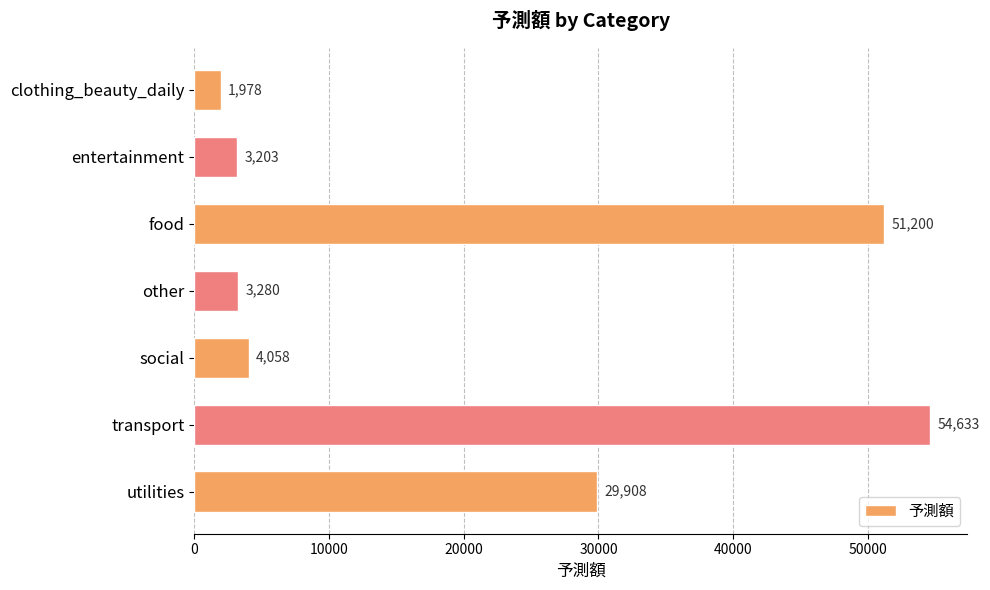

True or false: the data shows 87589.9 at food.

False